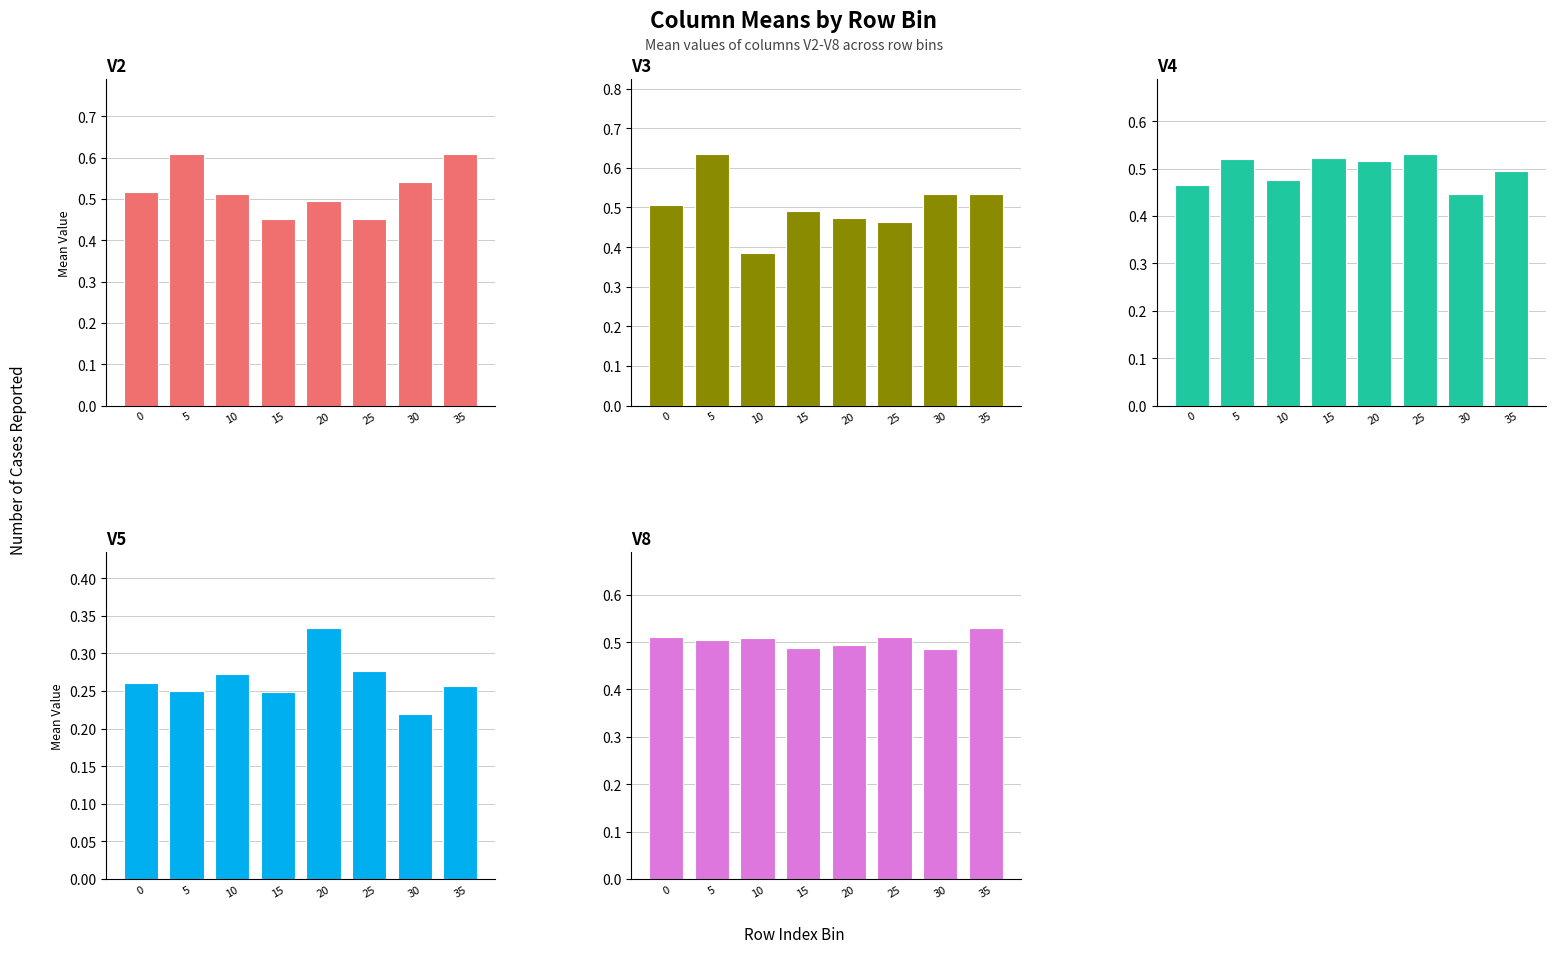

What is the sum of all V2 values?

4.2